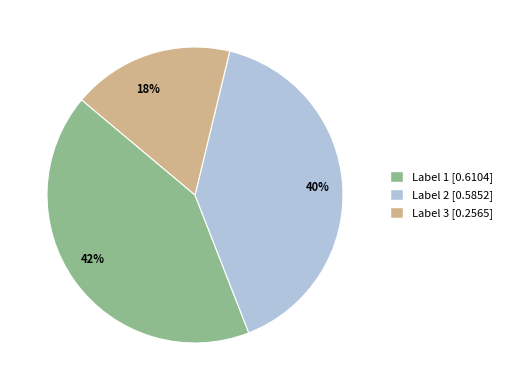

To the nearest percent, what is the difference between the largest and smallest slice percentages?

24%